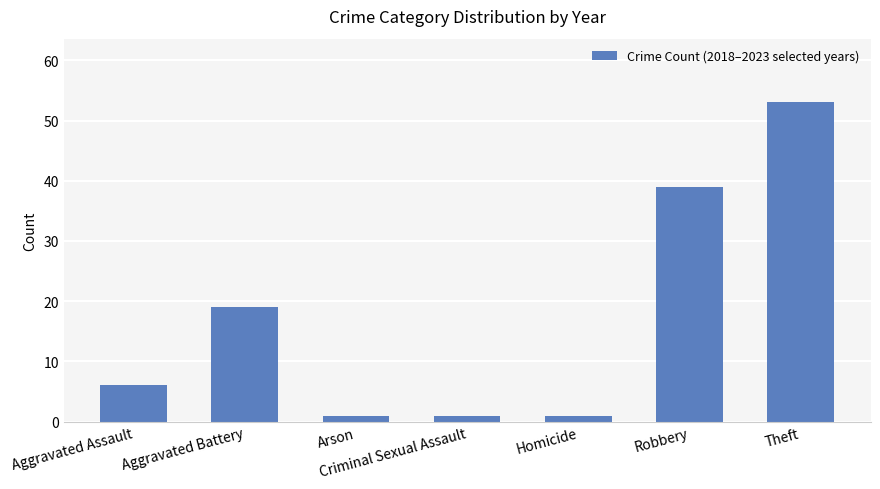

What is the label of the 6th bar from the right?

Aggravated Battery